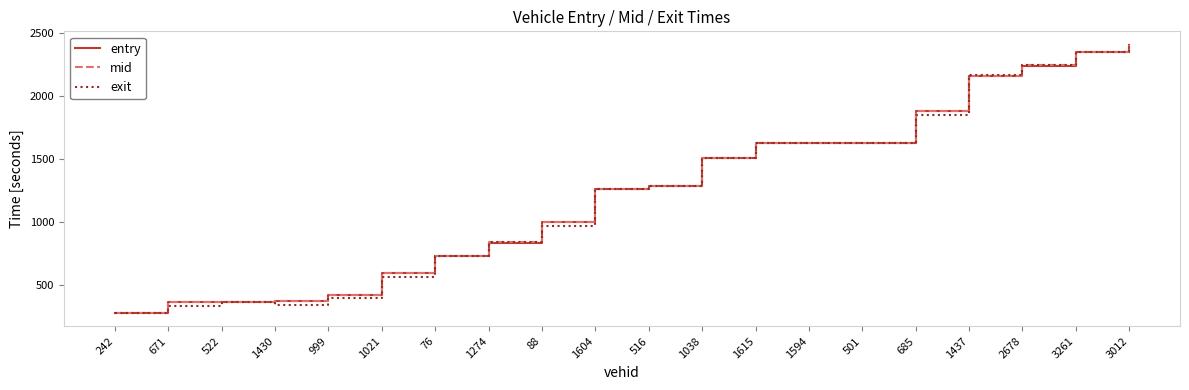

Is this an area chart (filled region under the line)?

No